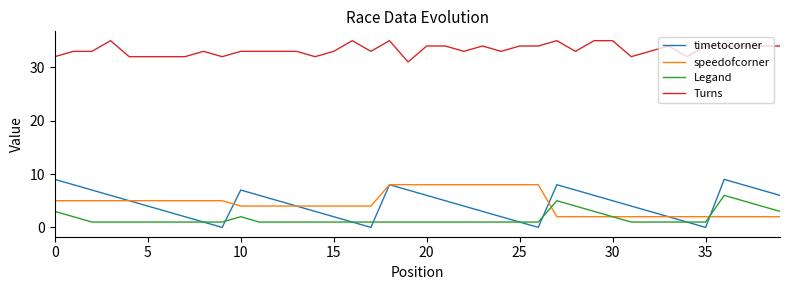

True or false: Turns and timetocorner cross at least once.

False